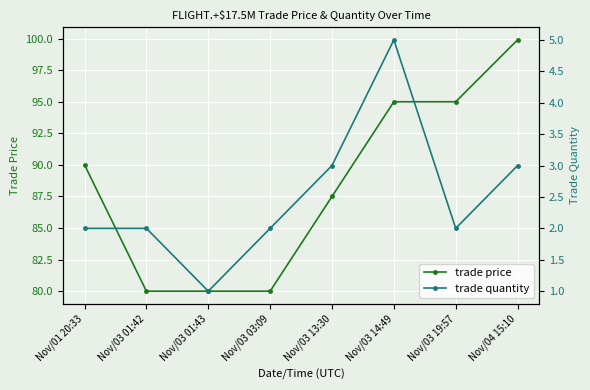

Count the number of data series in this chart.

2